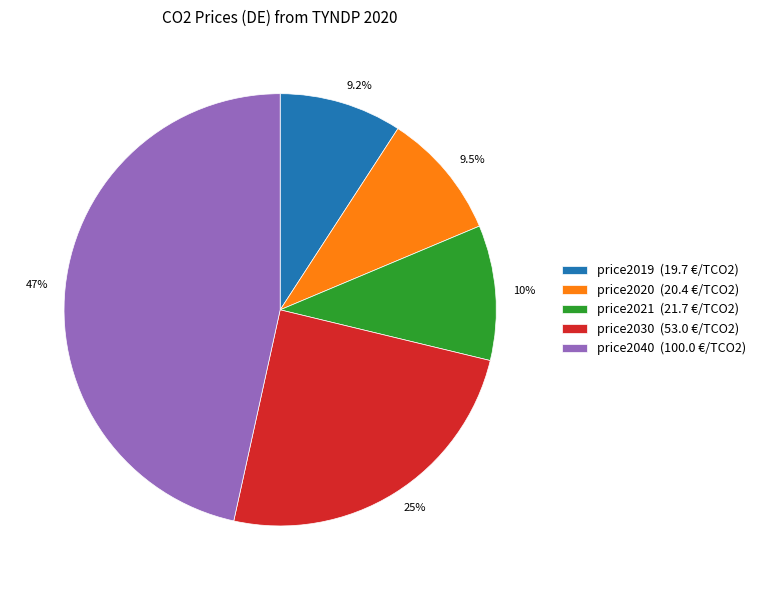

What is the largest slice in the pie chart?

price2040